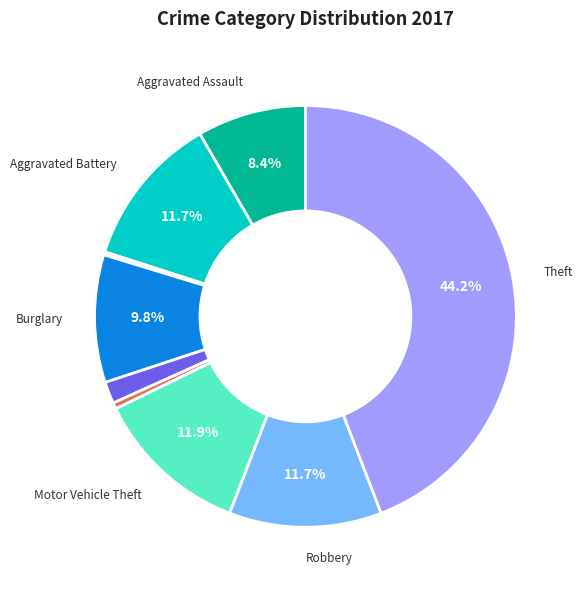

Does any single category account for the majority?

No